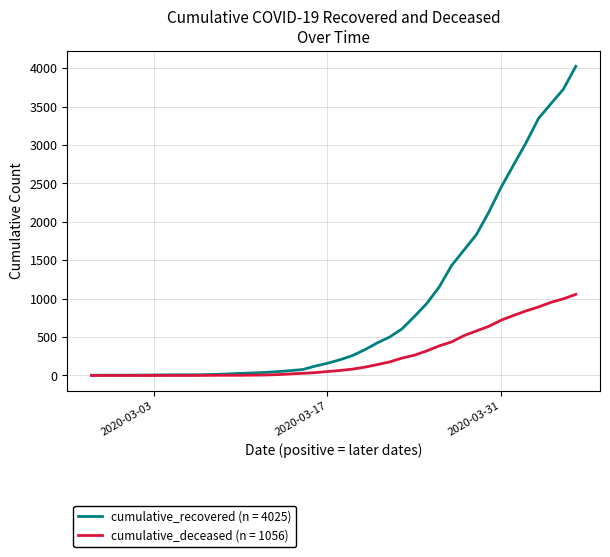

Rank the series by their average value, from highest to lowest.

cumulative_recovered (n = 4025), cumulative_deceased (n = 1056)